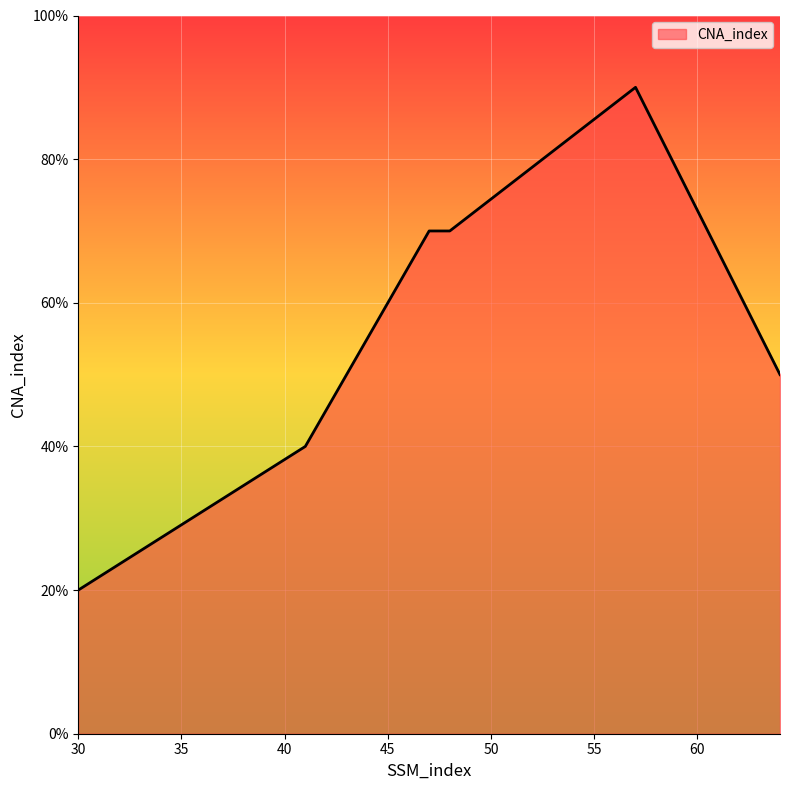

Reading left to right, extract all data points from this chart.

2	4	7	7	9	5